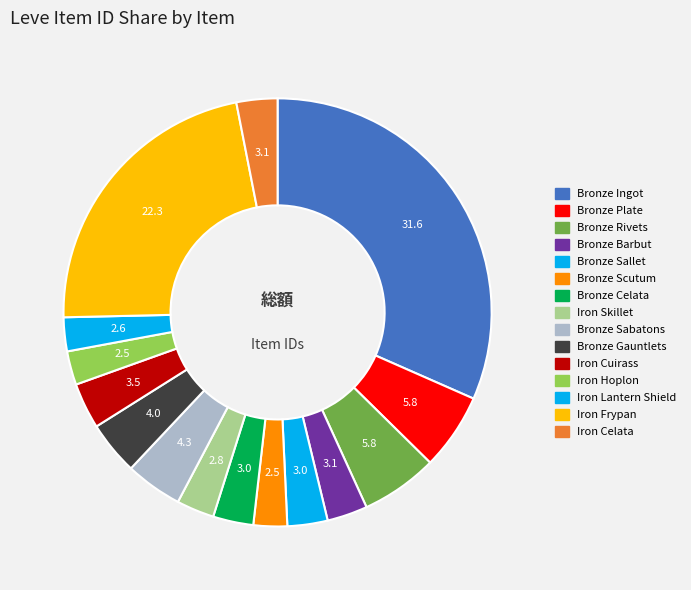

To the nearest percent, what portion does Bronze Scutum represent?

3%